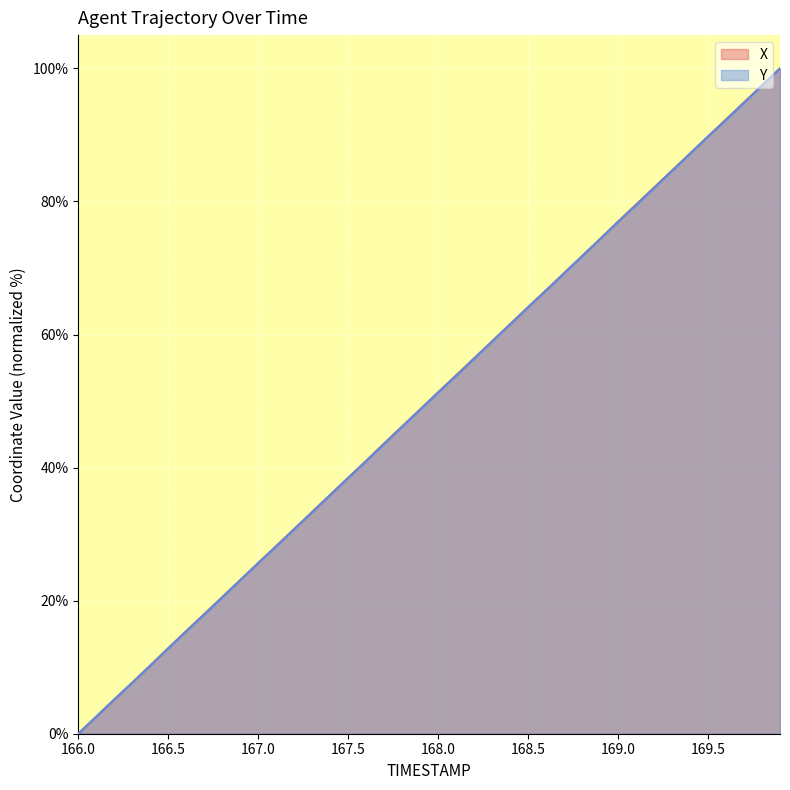

Is it true that Y equals 8.1 at 167.3?

False